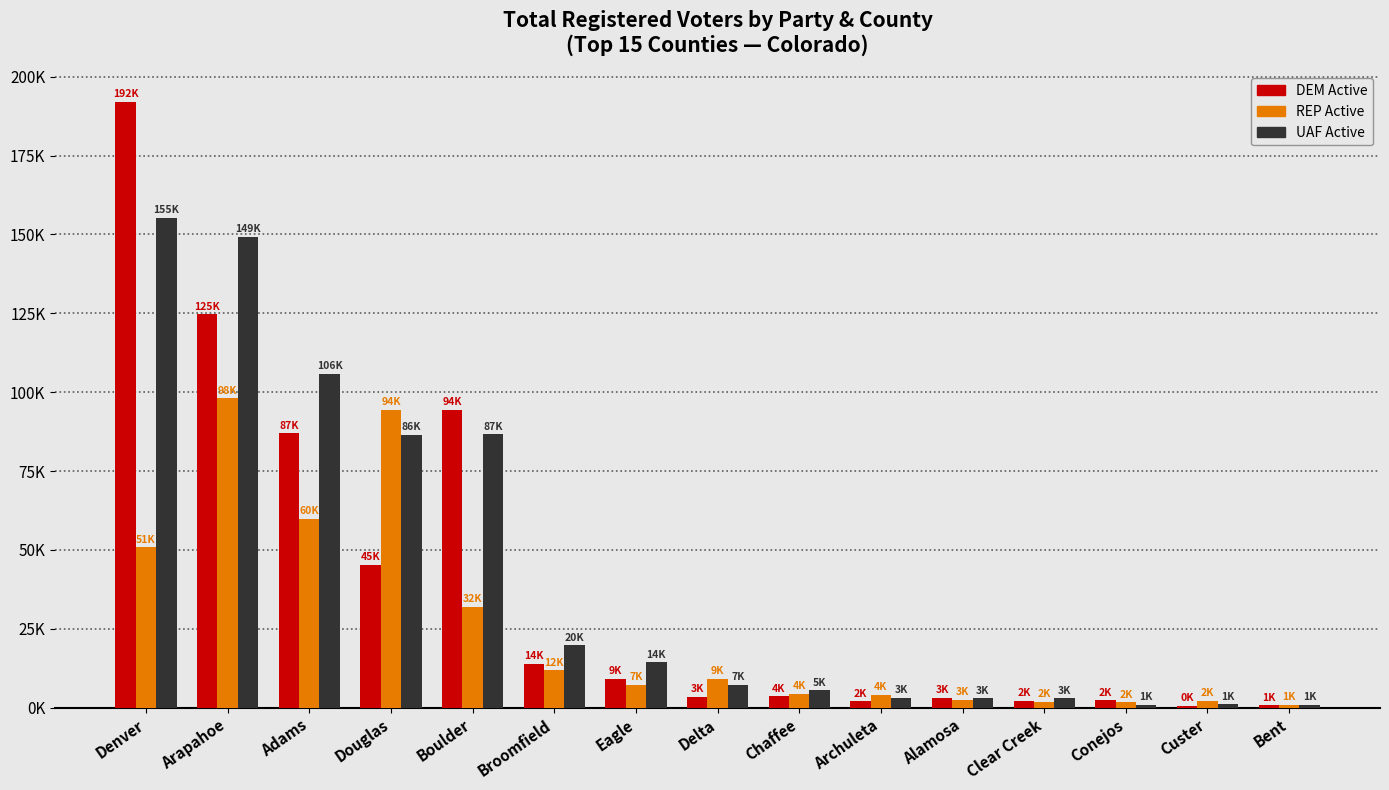

Are the bars horizontal?

No